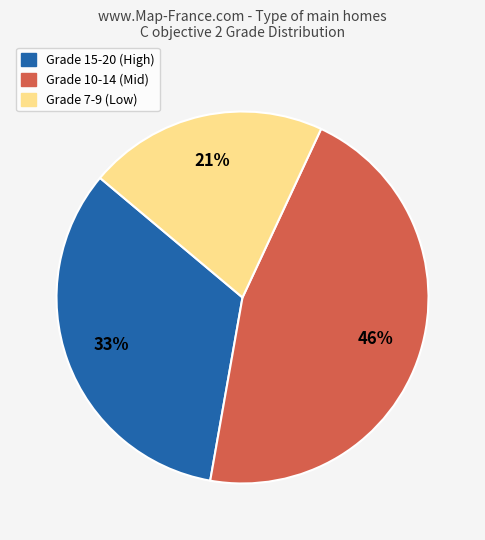

Is there any slice that represents more than half of the pie?

No